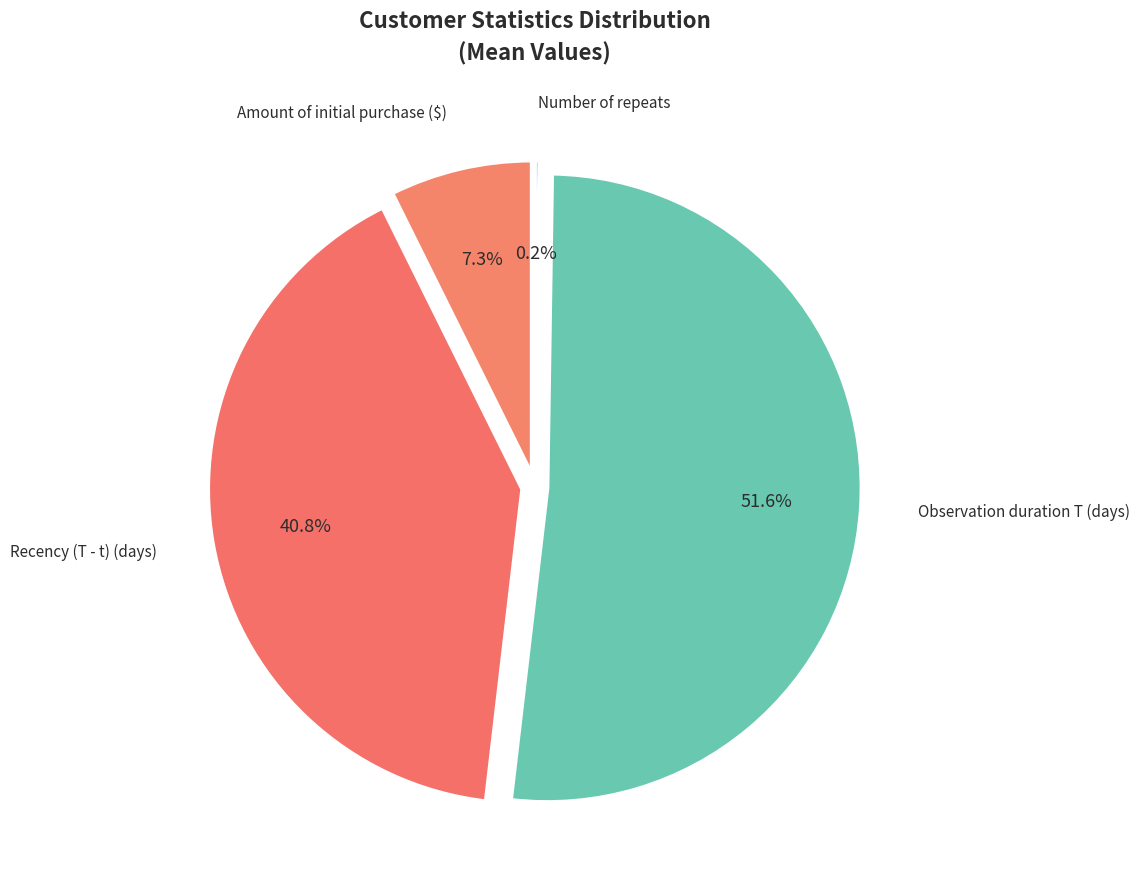

To the nearest percent, what is the difference between the Observation duration T (days) and Amount of initial purchase ($) slice percentages?

44%